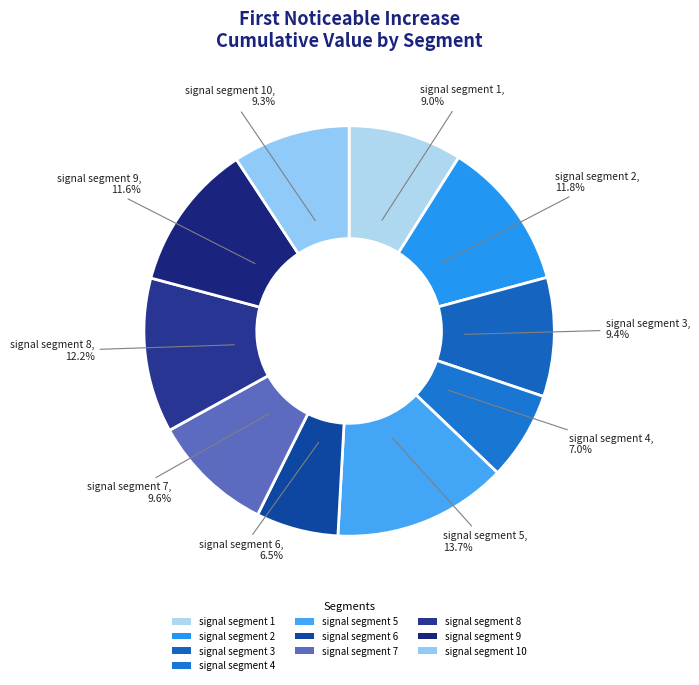

How many segments does this pie chart have?

10